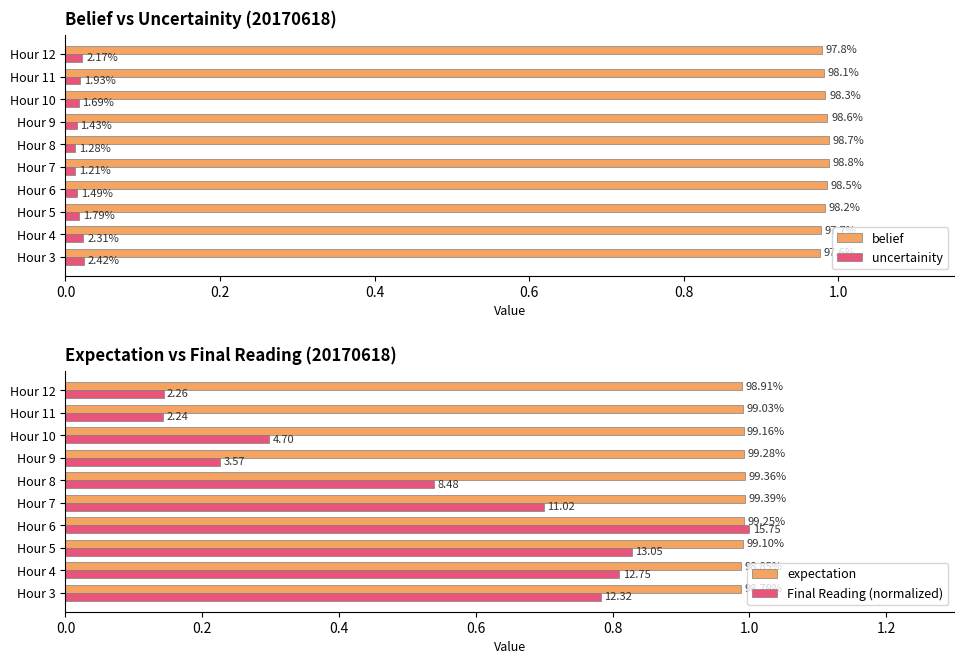

At how many categories does at least one series exceed 0?

10